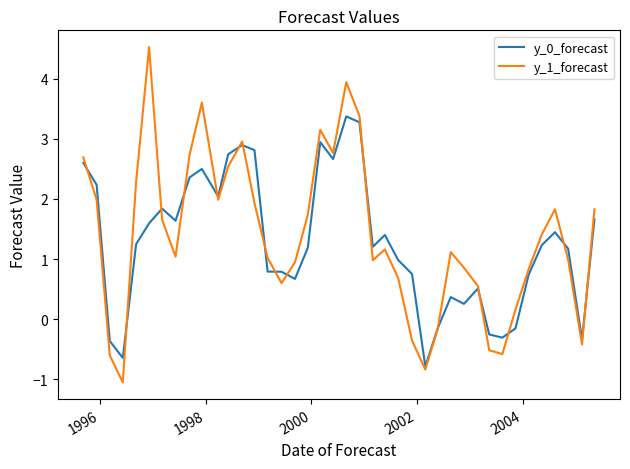

List the series in order of their peak value, highest first.

y_1_forecast, y_0_forecast